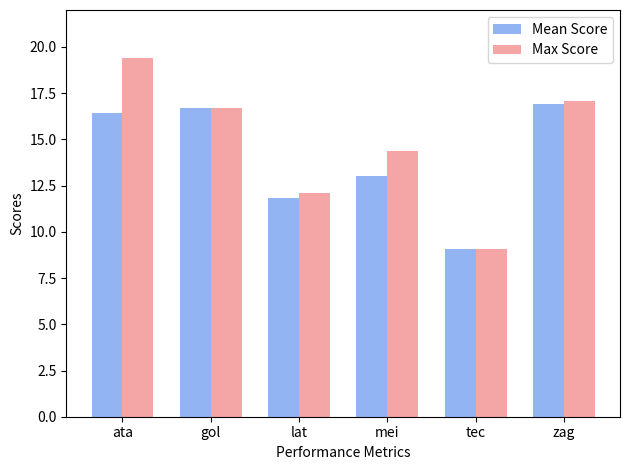

At ata, list the series in order from smallest to largest.

Mean Score, Max Score